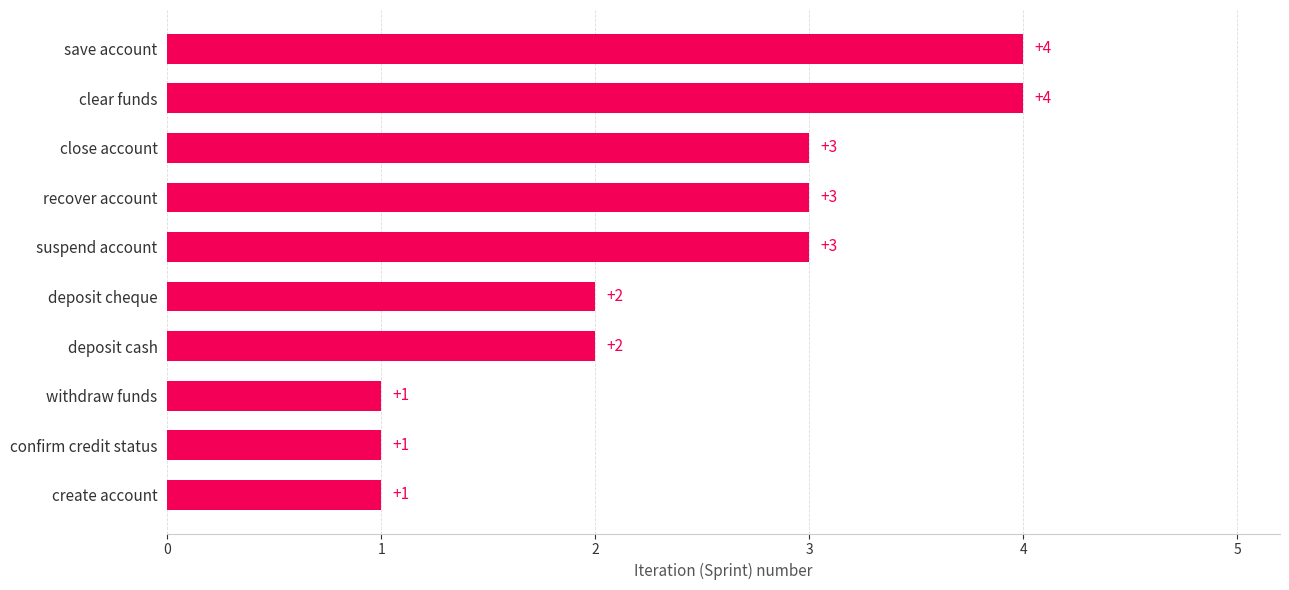

How many series are shown in this chart?

1